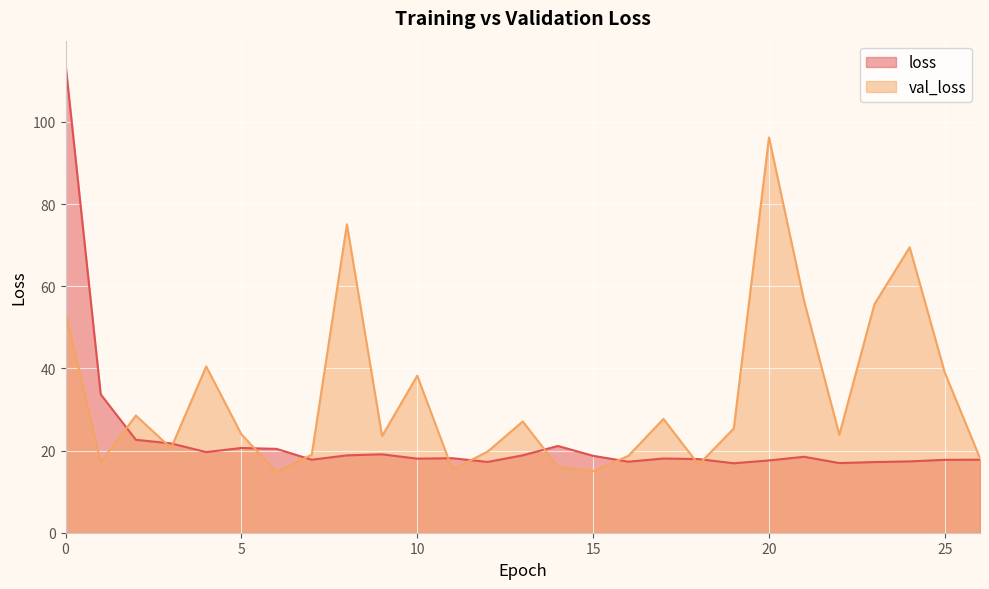

Between 21 and 5, which is larger?

5